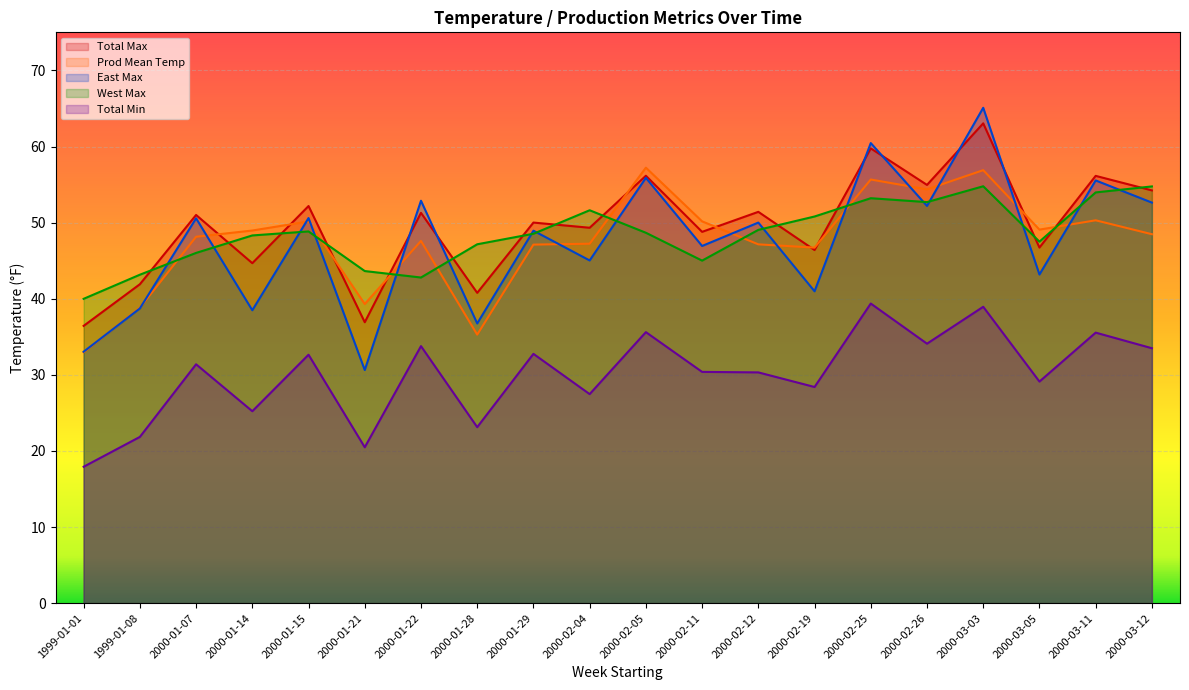

Rank the series by their maximum value, from lowest to highest.

Total Min, West Max, Prod Mean Temp, Total Max, East Max